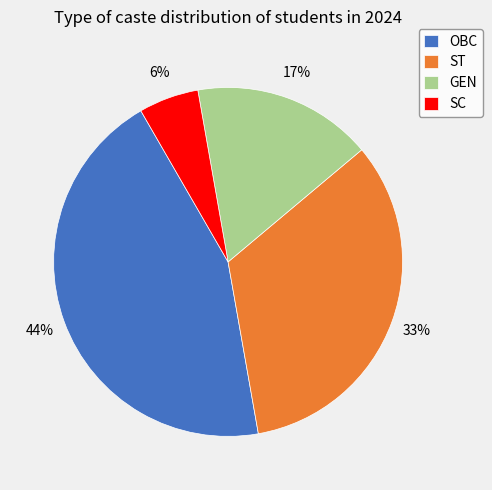

Count the number of slices in the pie.

4